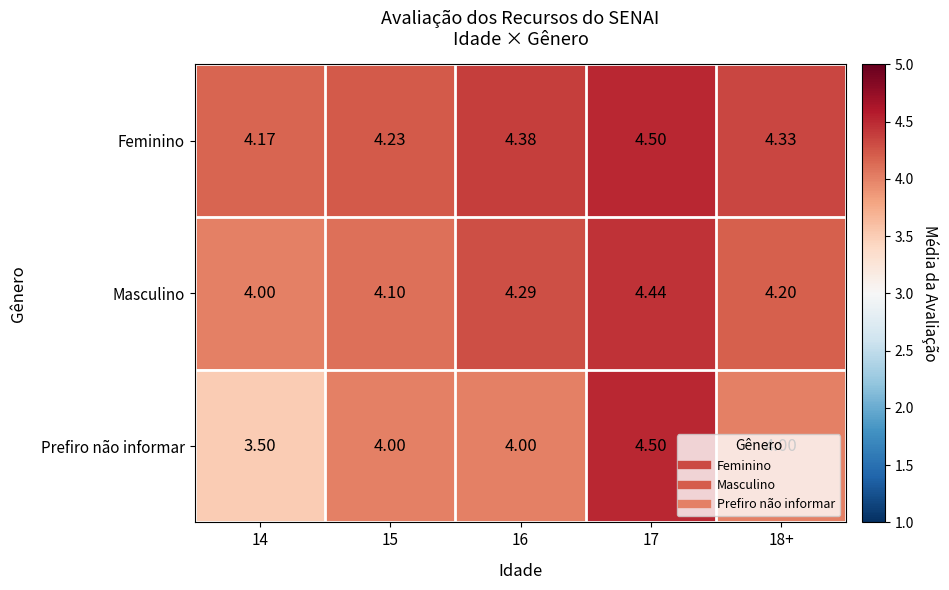

At which category does the chart reach its minimum across all series?

14